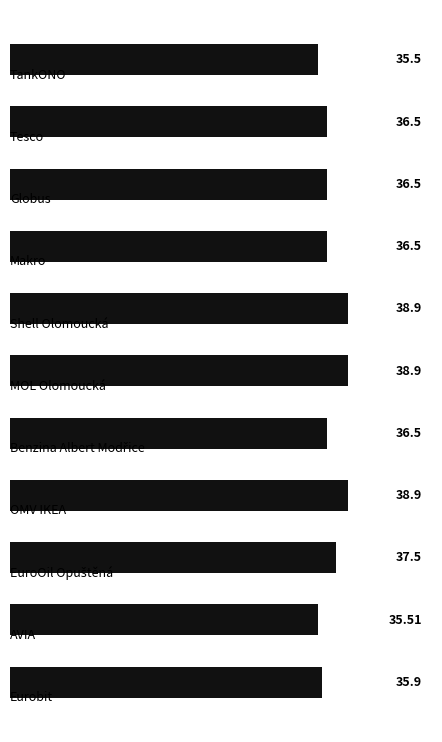

How many values are between 35 and 38?

8